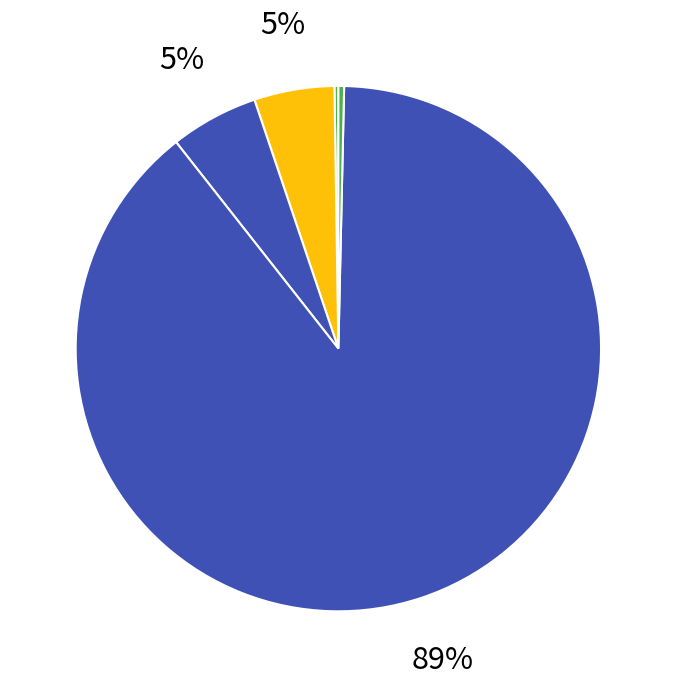

Rank the categories by value from lowest to highest.

MSE, Inference Time, MAPE, SMAPE, Training Time